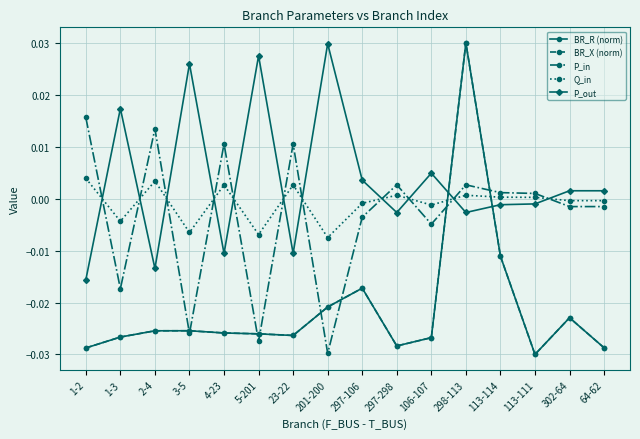

Is this an area chart (filled region under the line)?

No